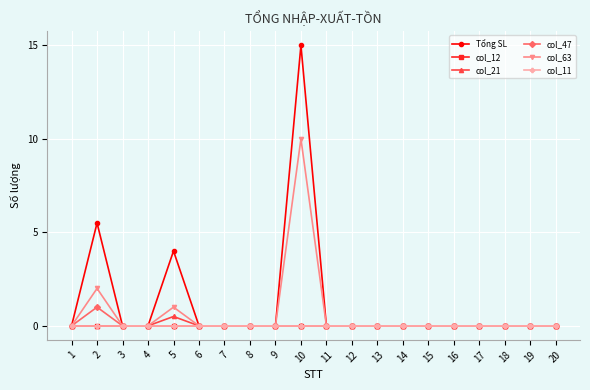

Which series changed the most between 4 and 8?

Tổng SL